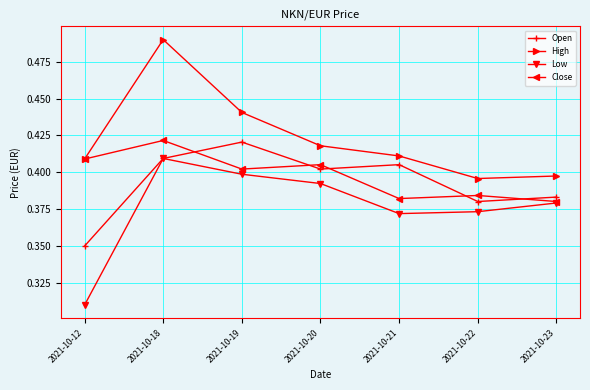

At how many categories does at least one series exceed 0?

7